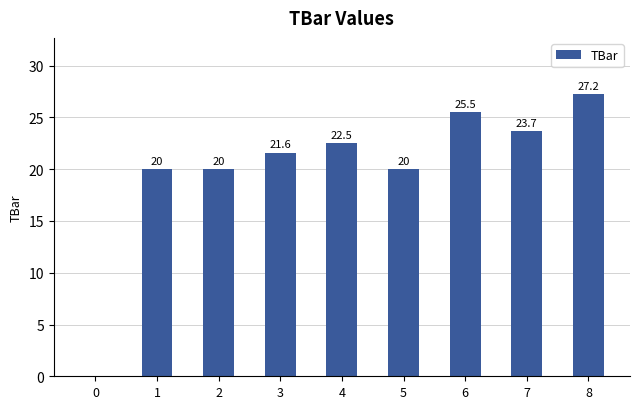

Count the number of values greater than 21.

5